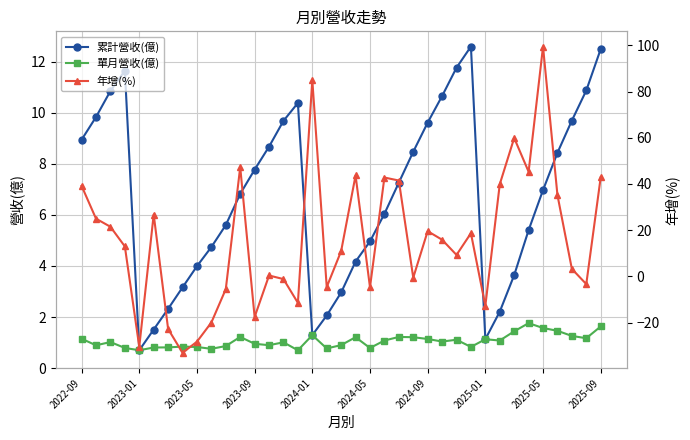

How many interior local peaks does the 單月營收(億) series have?

10